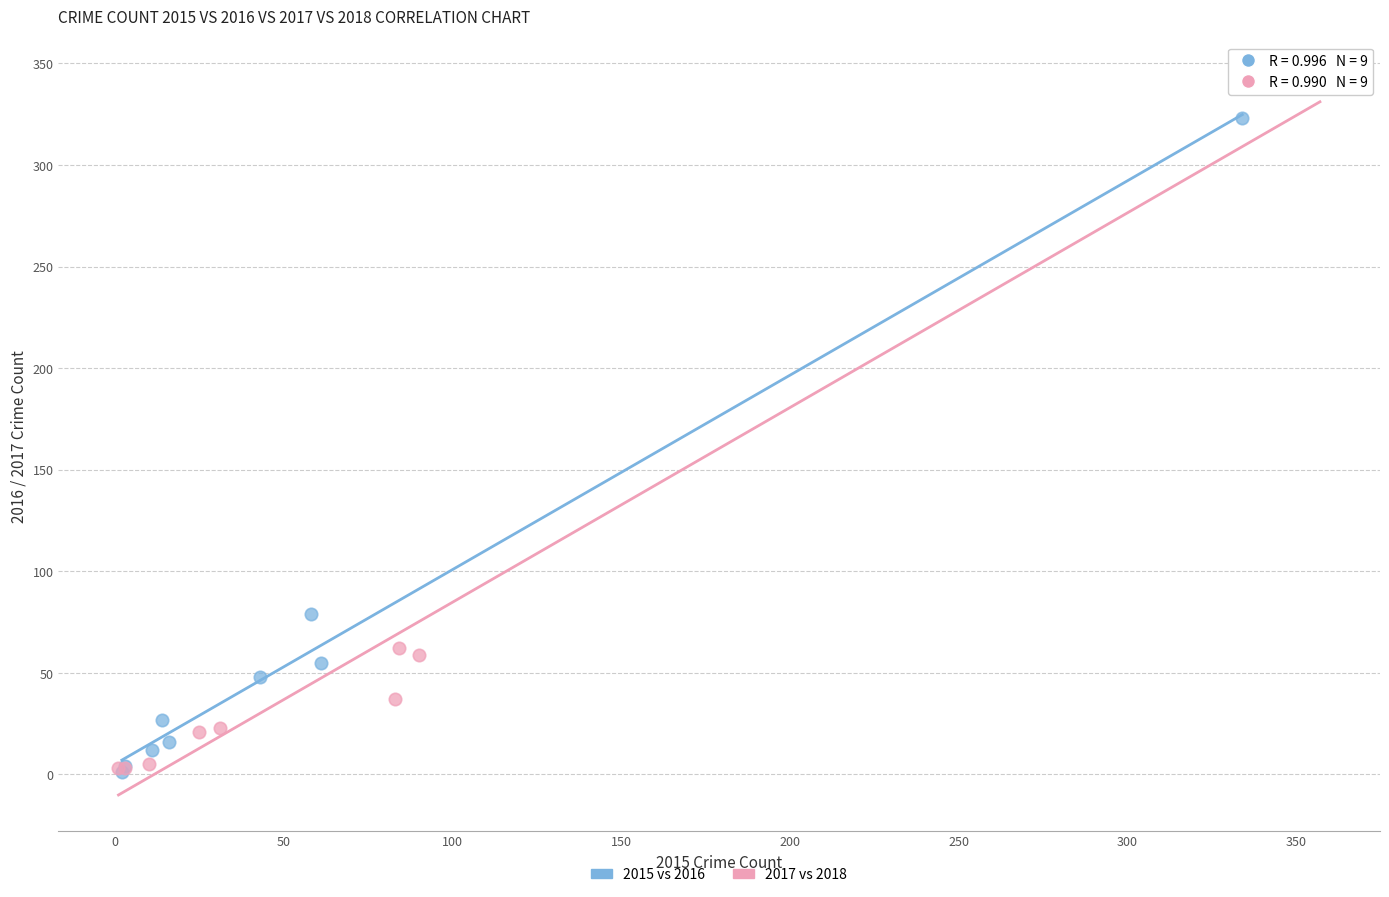

Which series has the widest spread of Y values?

2017 vs 2018